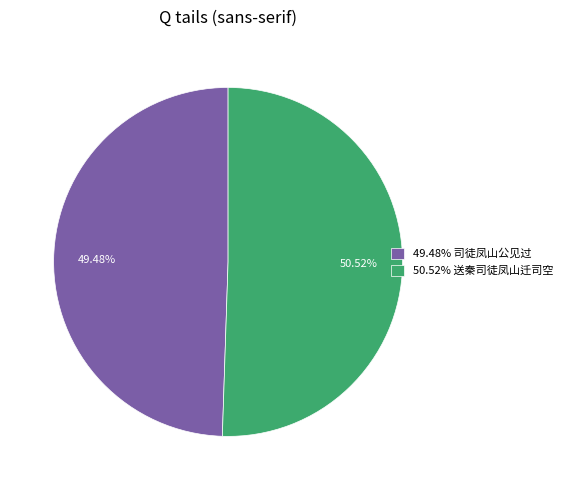

How many segments does this pie chart have?

2